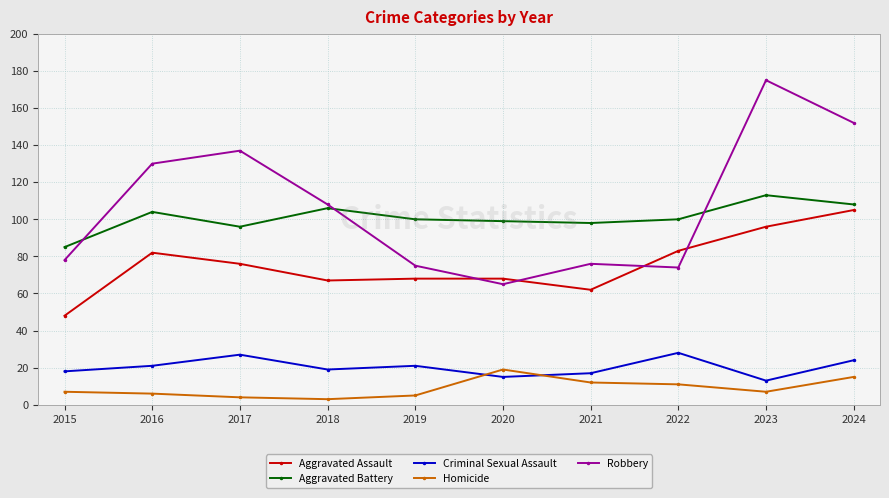

Where is the first local maximum for Criminal Sexual Assault?

2017